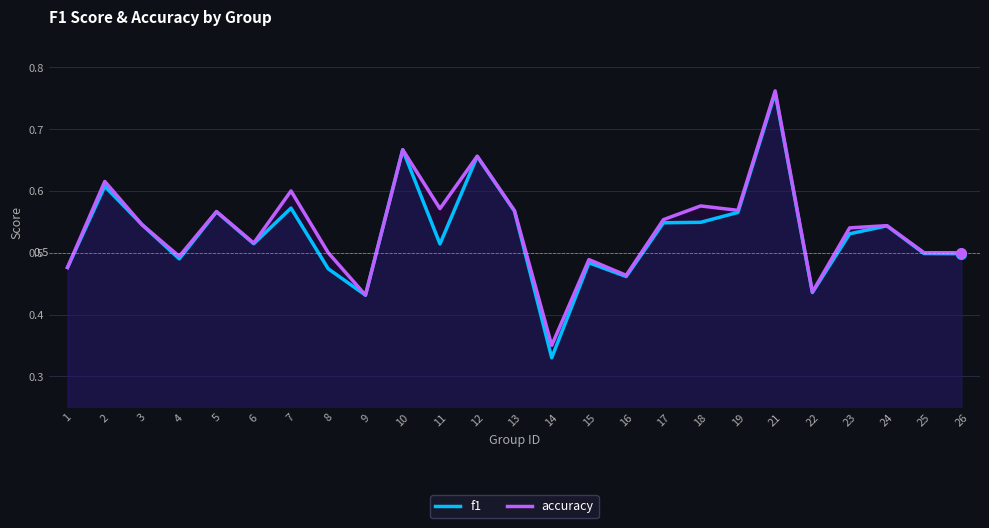

Which series has the largest range (max minus min)?

f1